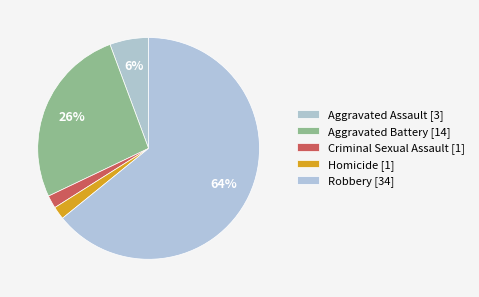

How many segments does this pie chart have?

5